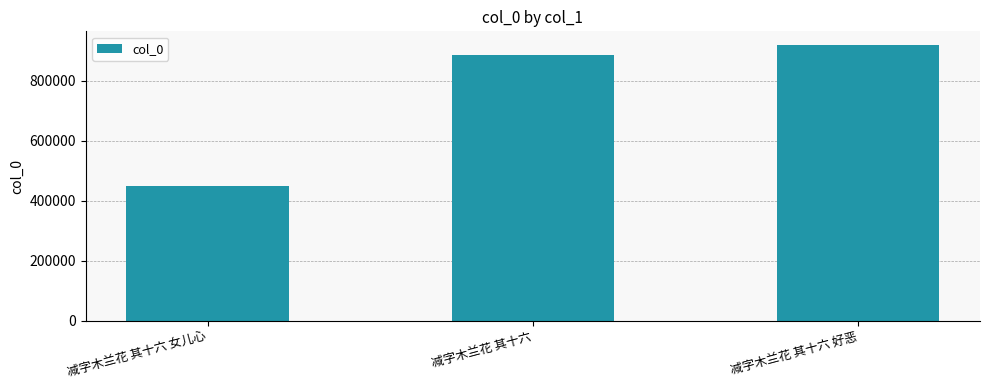

What is the ratio of the value at 减字木兰花 其十六 女儿心 to the value at 减字木兰花 其十六 好恶?

0.5